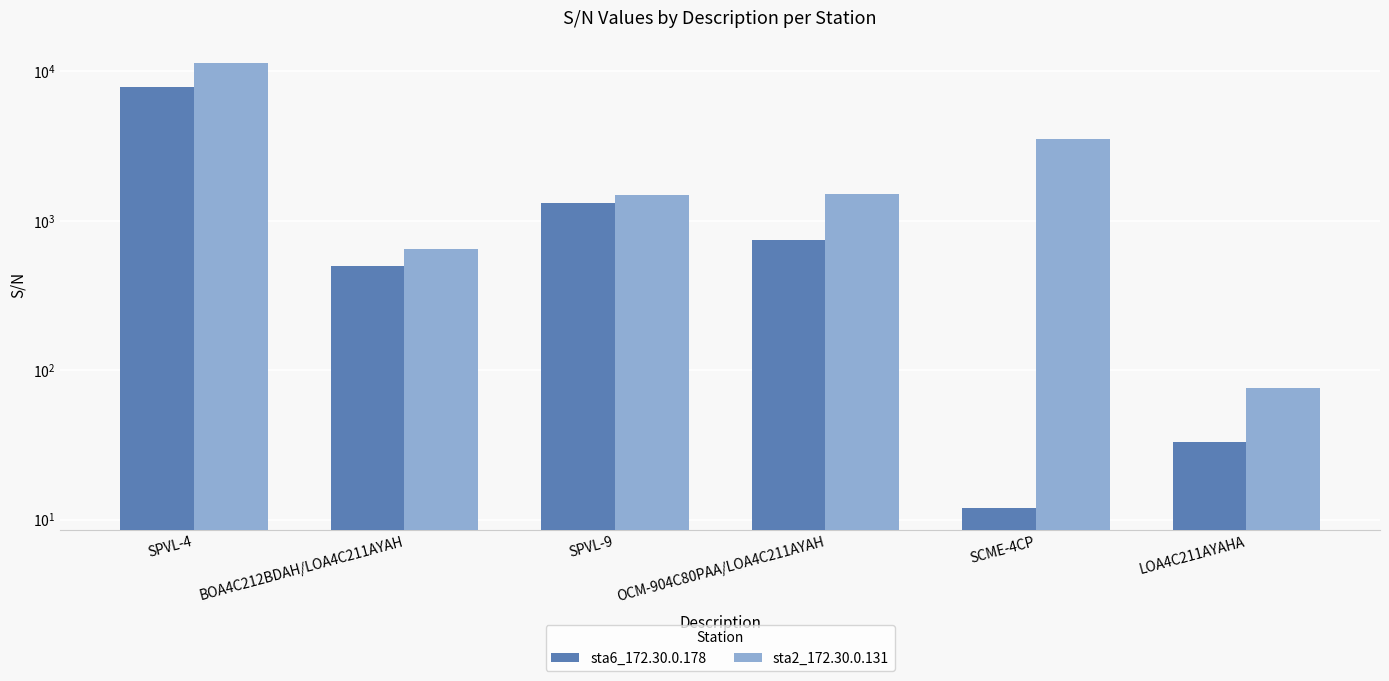

Rank the series by their maximum value, from lowest to highest.

sta6_172.30.0.178, sta2_172.30.0.131